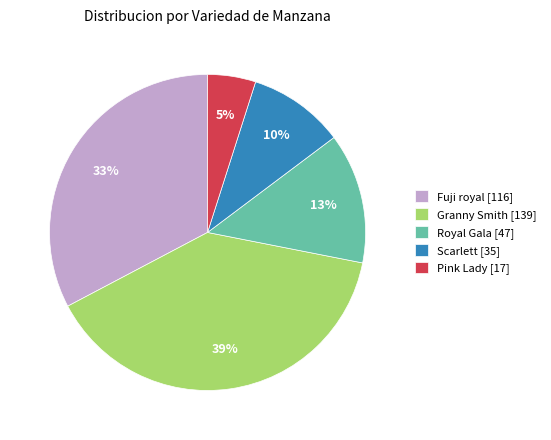

Combined, do Scarlett [35] and Royal Gala [47] account for over 50%?

No